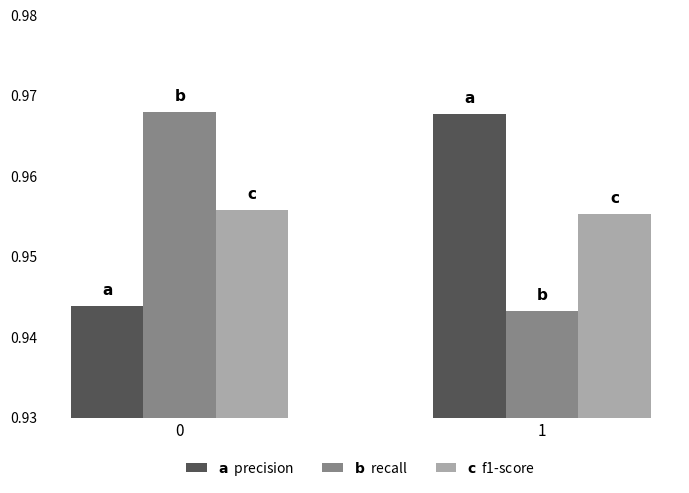

What is the total value across all series at 1?

2.9